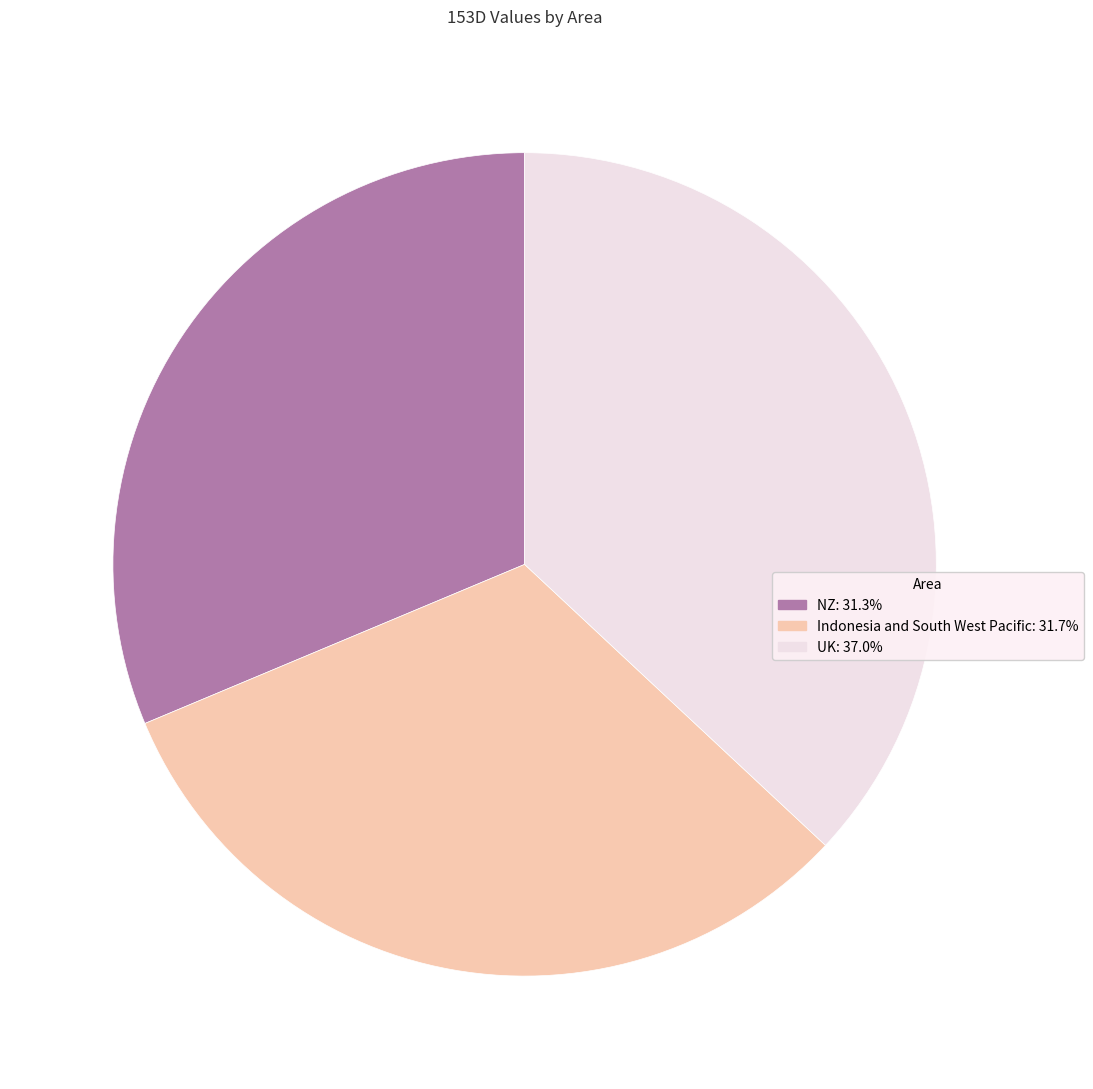

Do NZ: 31.3% and UK: 37.0% together represent more than half of the pie?

Yes